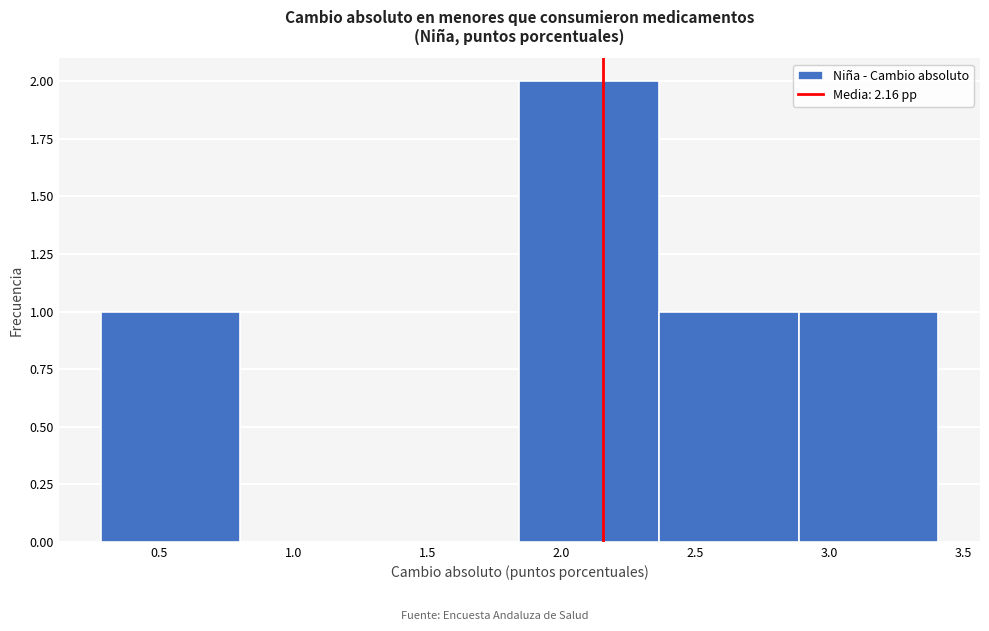

Over which range of the x-axis is the bar tallest?

1.85 to 2.35